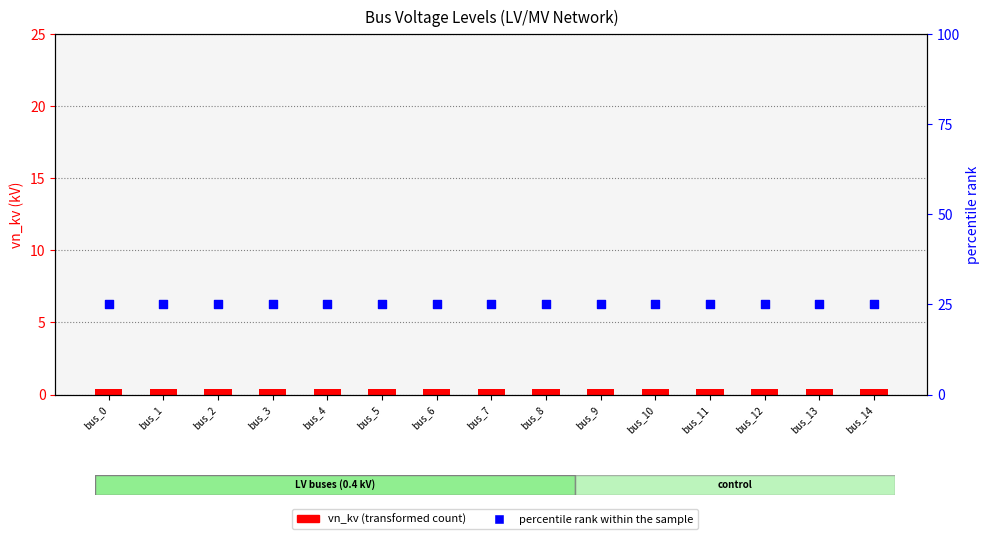

Is the value of vn_kv at bus_1 greater than the value of percentile rank within the sample at bus_4?

No